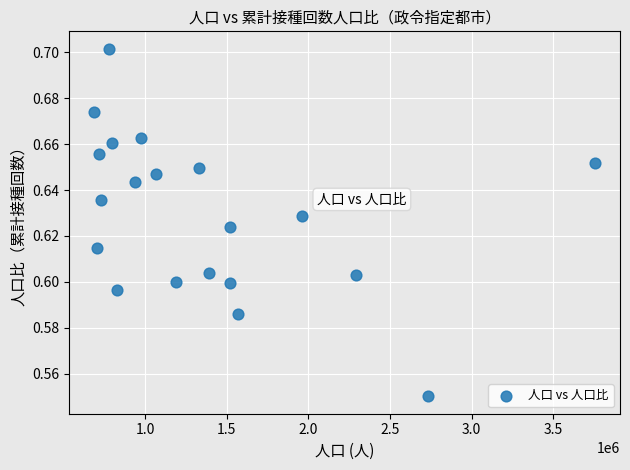

What is the range of X values (max minus min)?

3066697.0